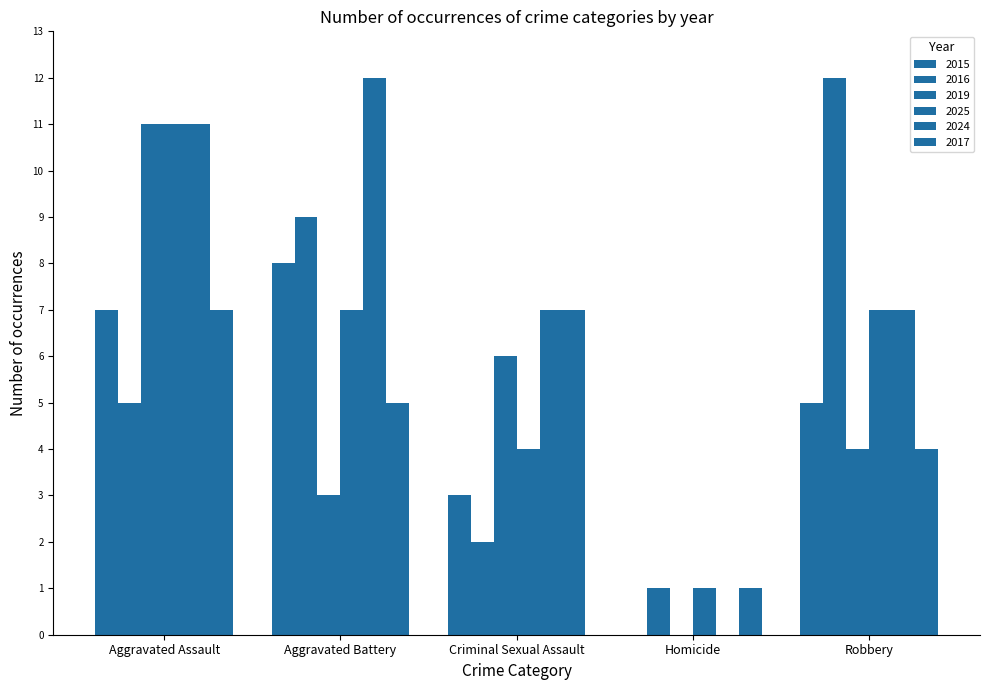

Does the chart contain stacked bars?

No